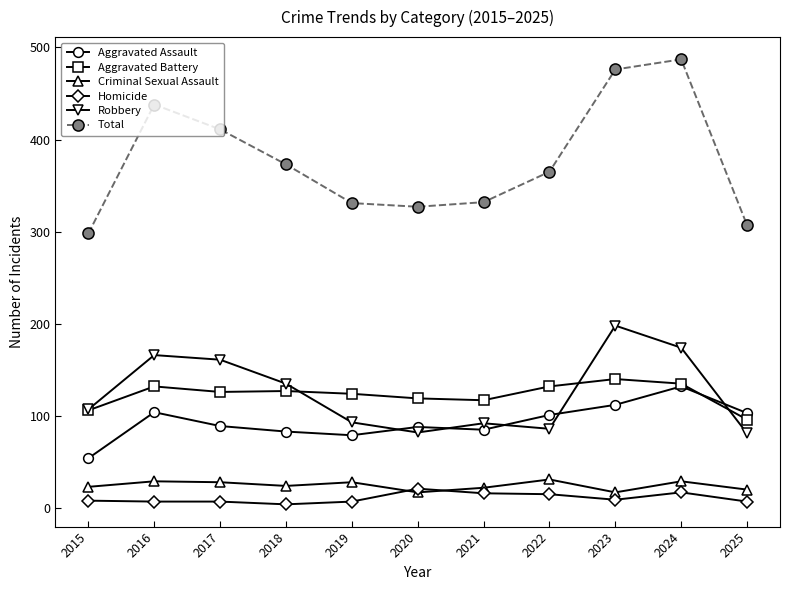

Is this an area chart (filled region under the line)?

No